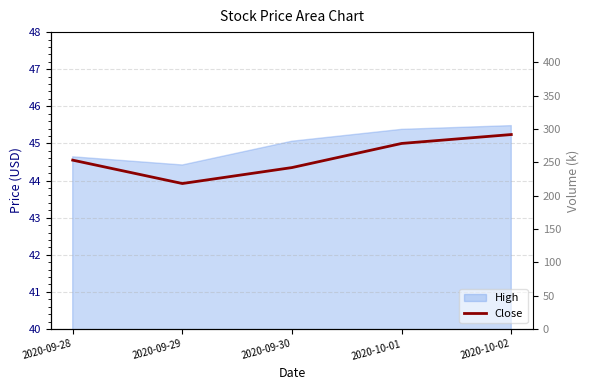

Where is Close nearest to the value 44?

2020-09-29